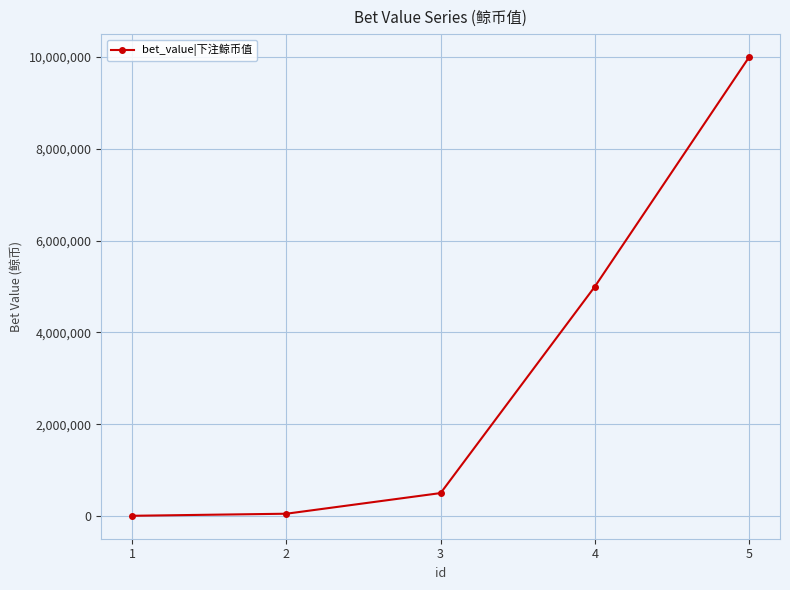

What is the sum of all values?

15555000